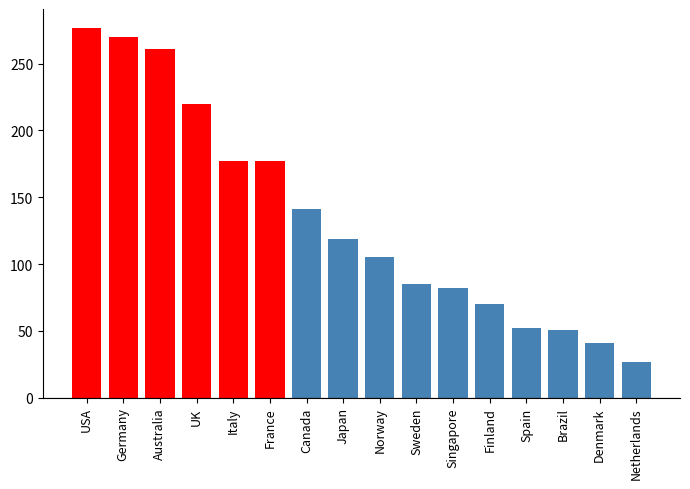

What is the greatest value displayed?

277